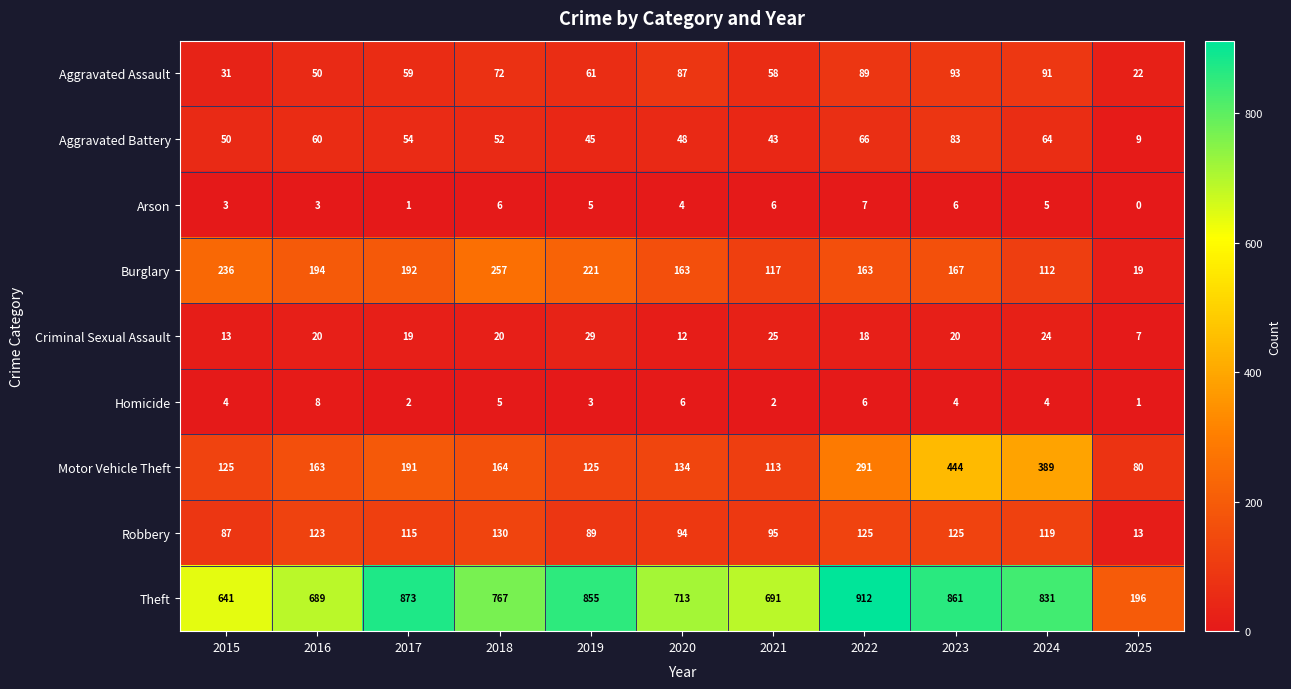

What is the maximum value shown in the chart?

912